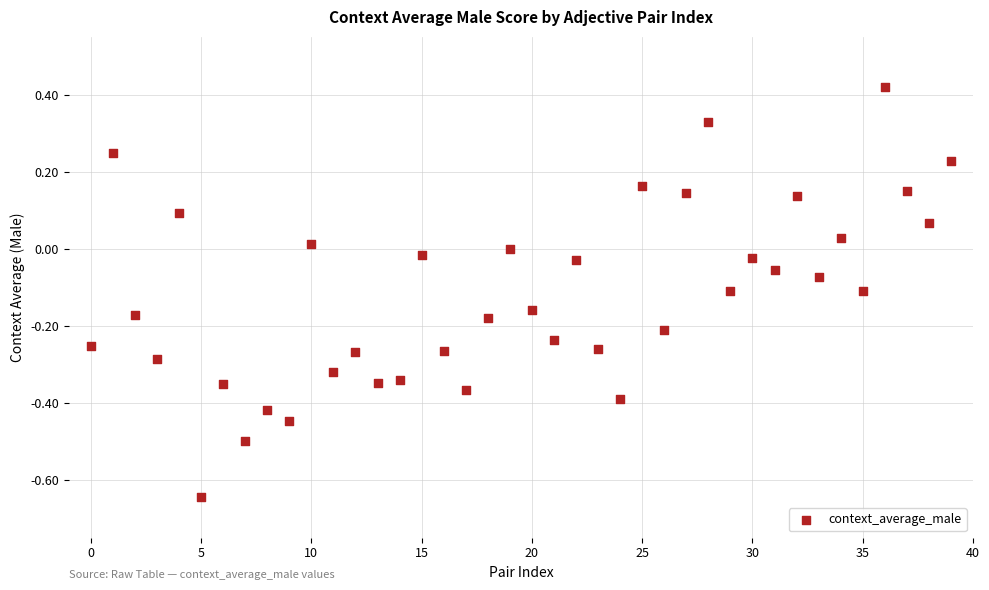

What is the range of Y values (max minus min)?

1.1